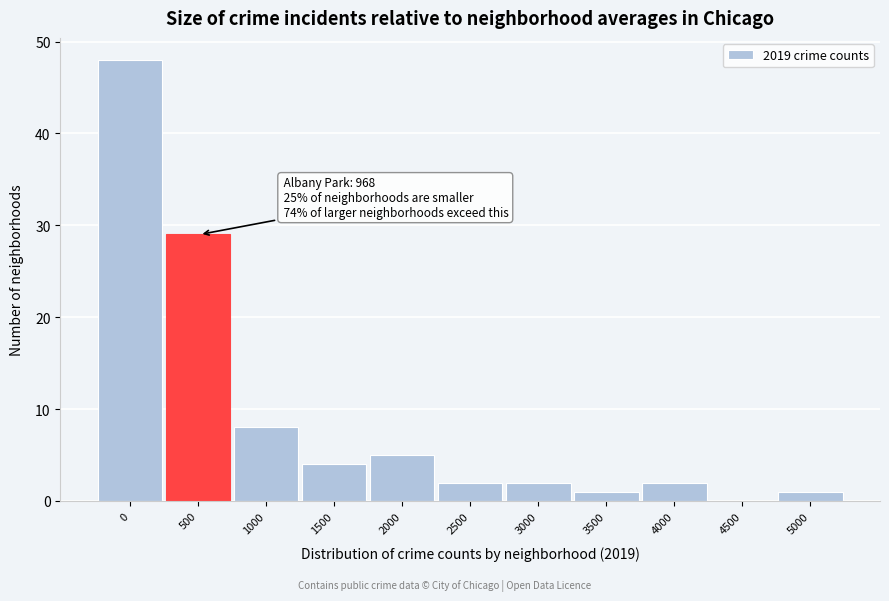

Reading left to right, transcribe all the data shown in this chart.

0=48	500=29	1000=8	1500=4	2000=5	2500=2	3000=2	3500=1	4000=2	4500=0	5000=1